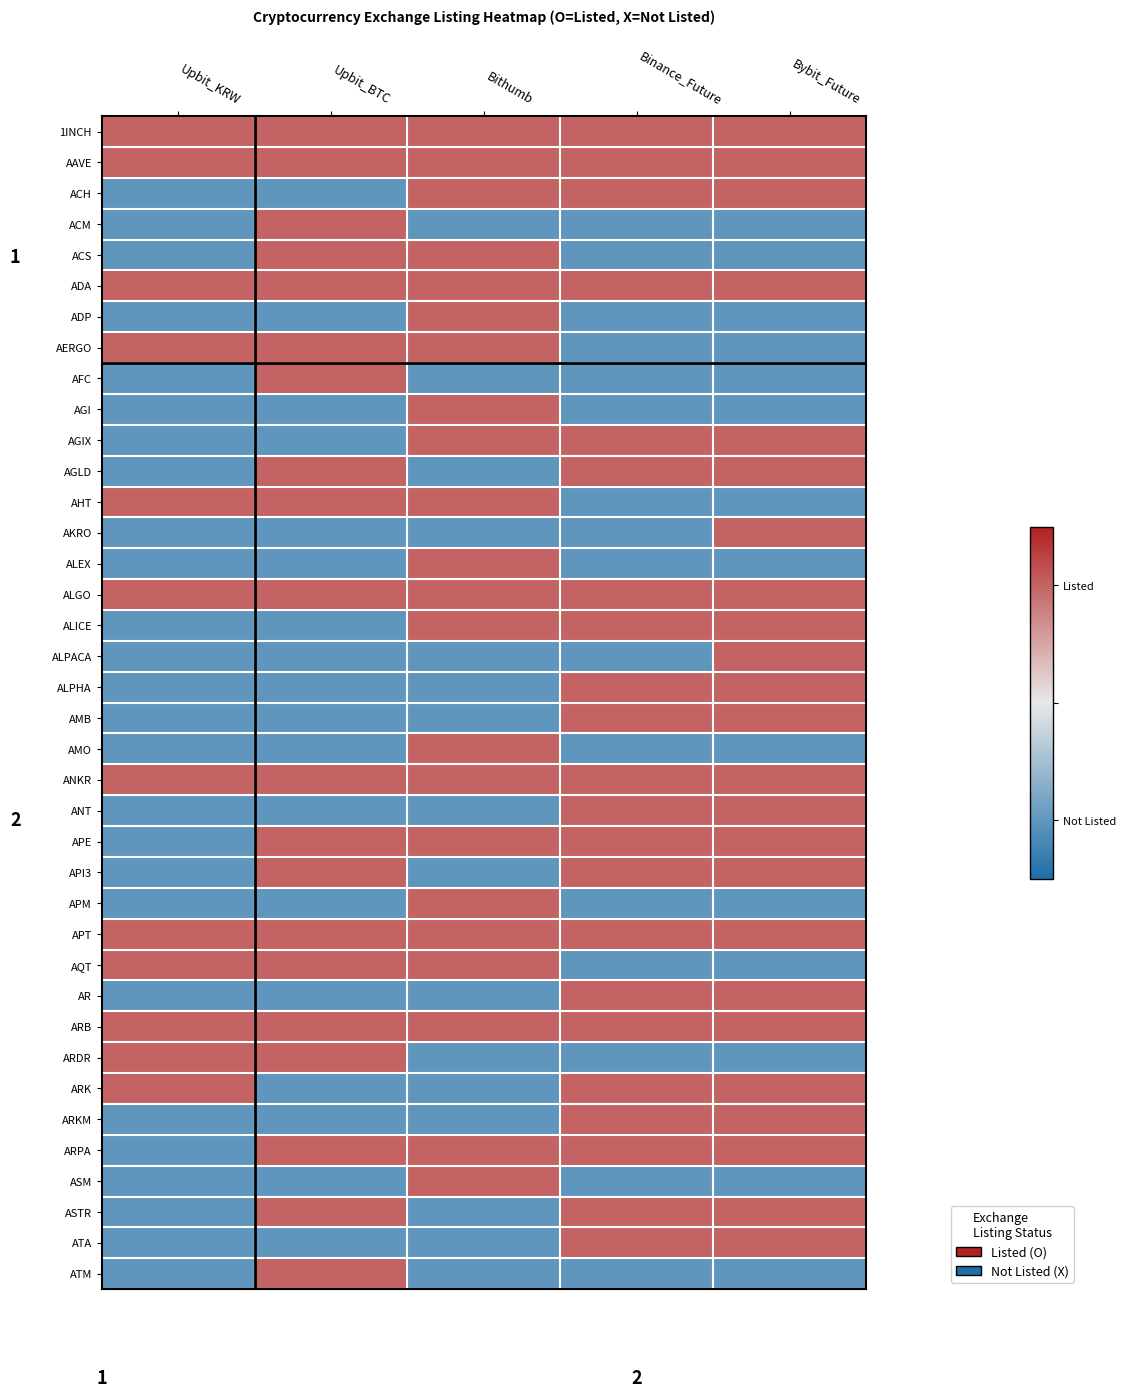

What is the total value across all series at Upbit_KRW?

-14